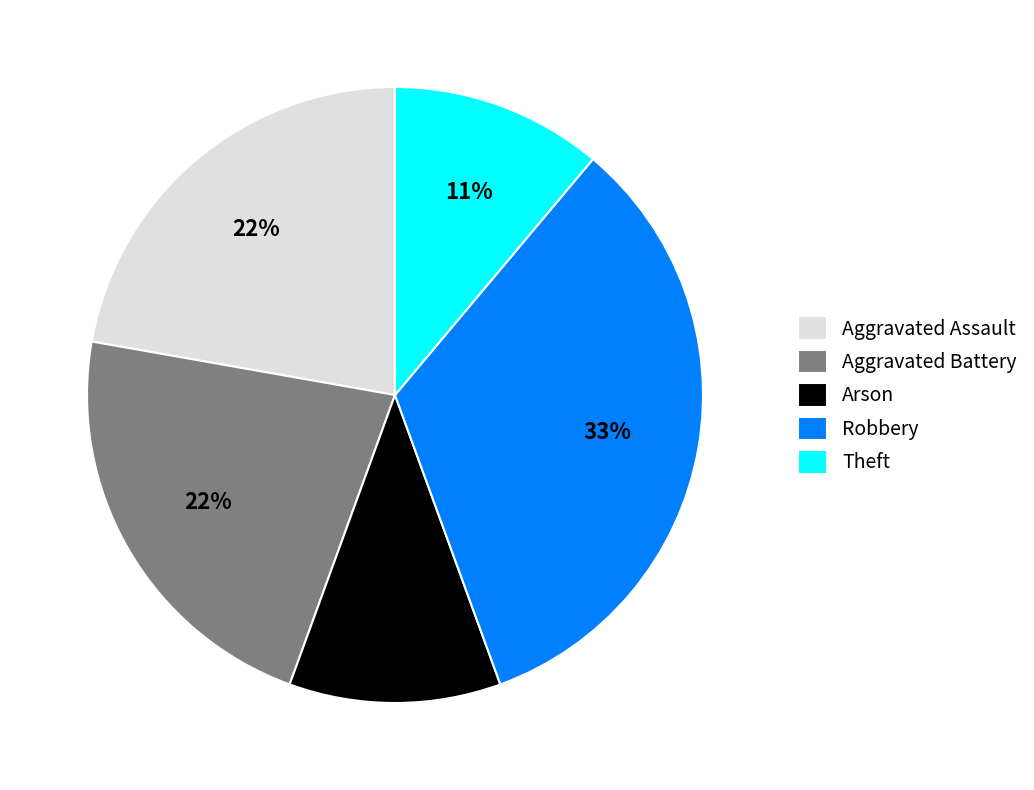

What is the largest slice in the pie chart?

Robbery